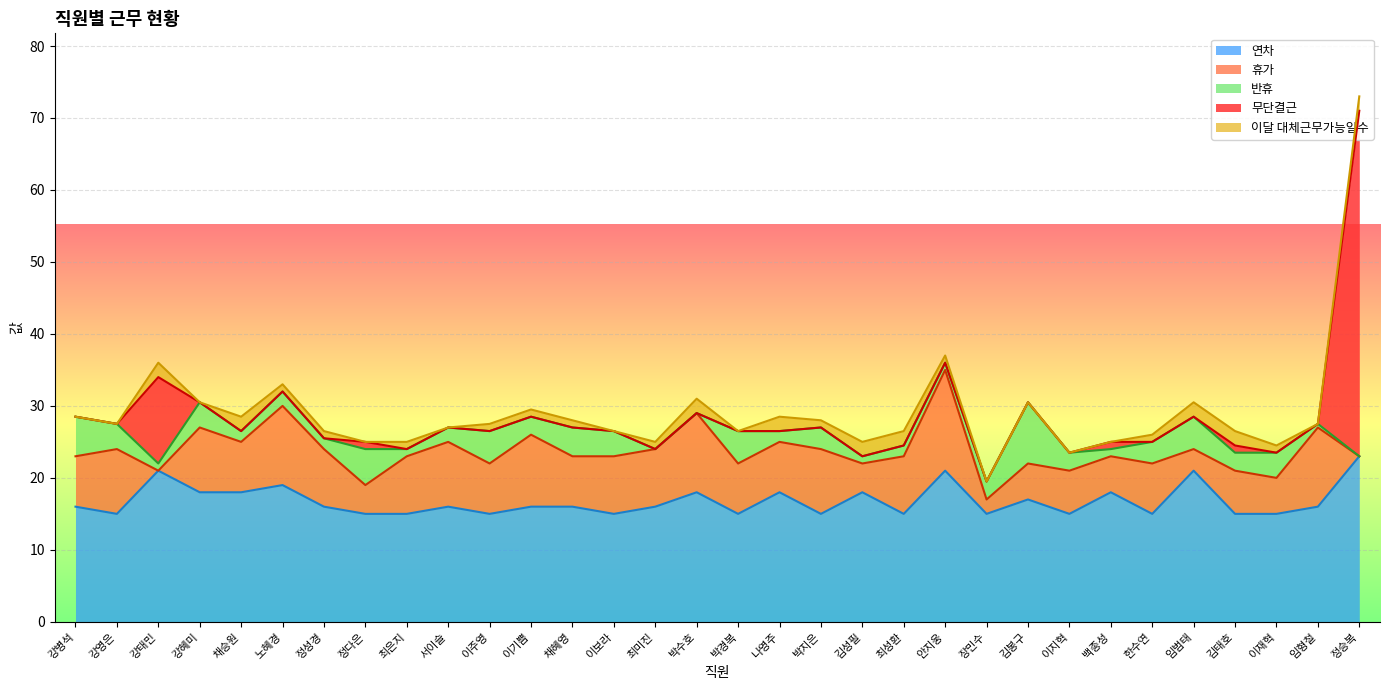

What is the difference between the maximum and minimum values in the 연차 series?

8.0